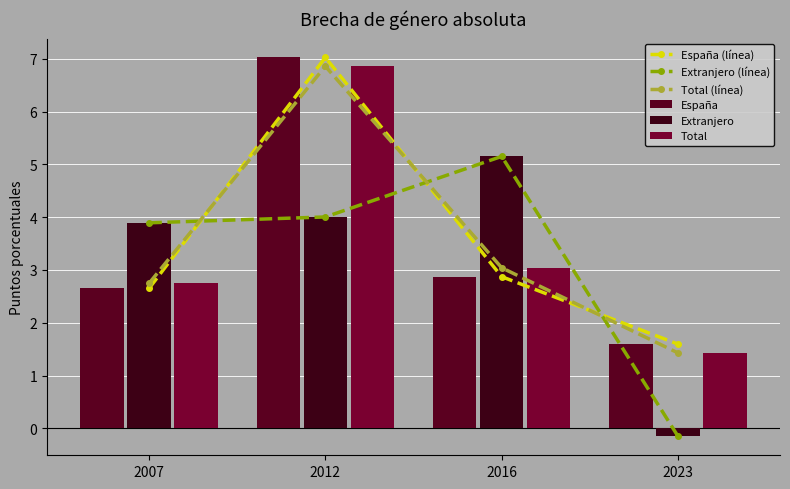

What is the highest value of the Total (línea) series?

6.9